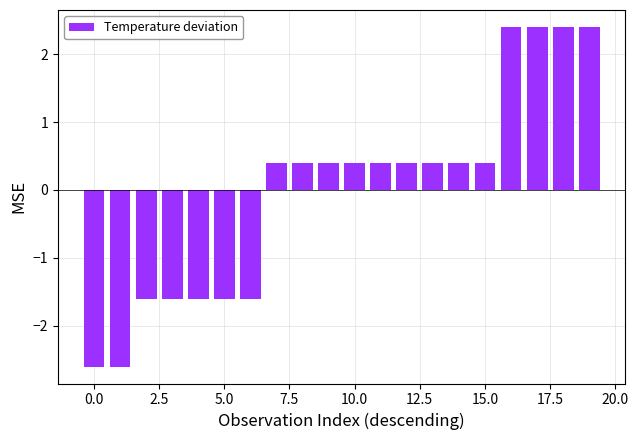

What is the minimum value shown in the chart?

-2.6